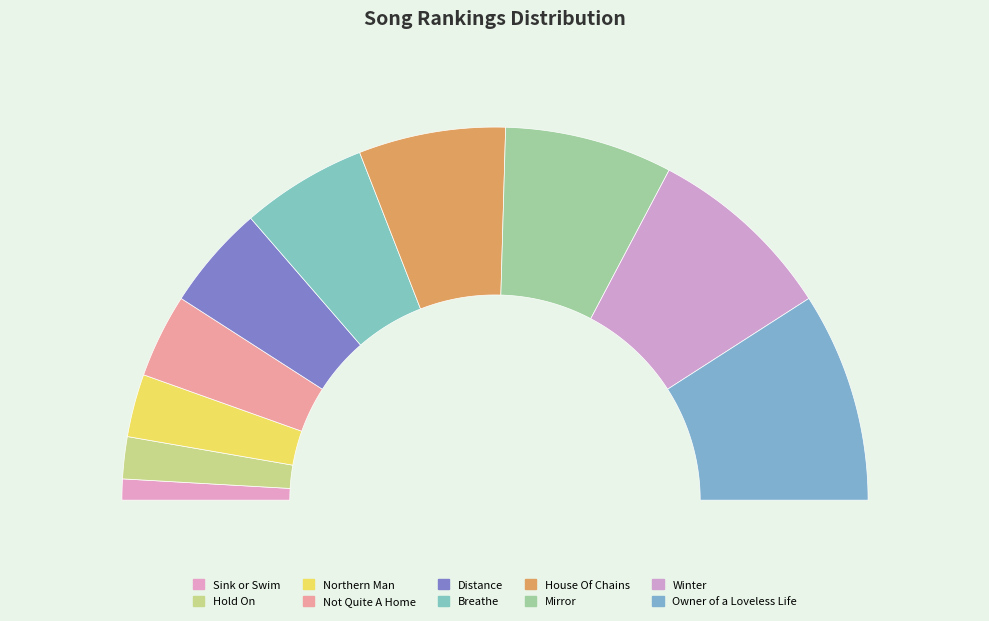

Is it true that Winter is 16% of the pie?

True